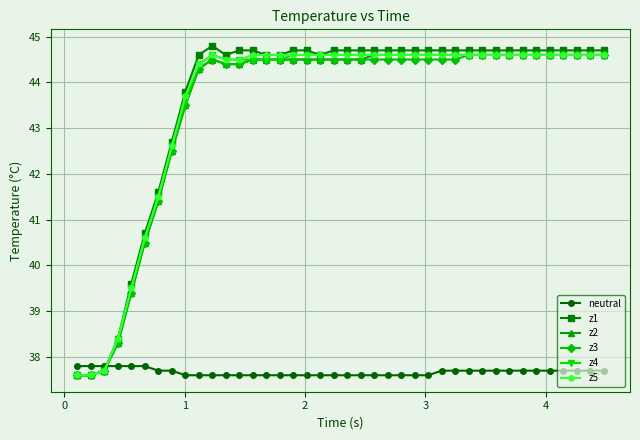

How many neutral values are between 37 and 38?

40